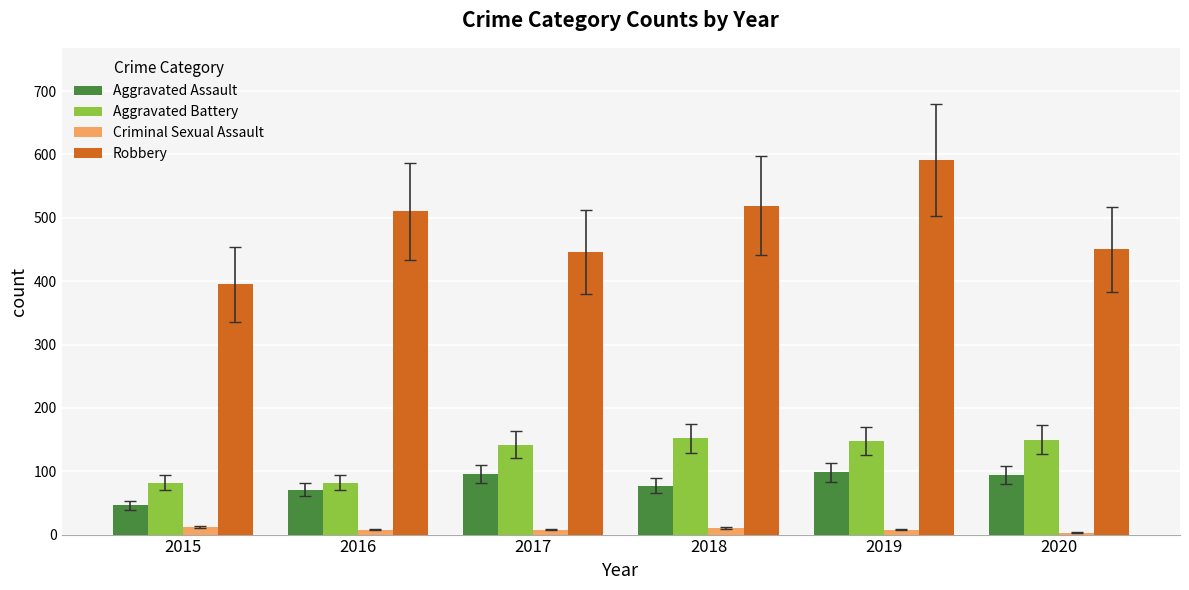

Which series has the largest range (max minus min)?

Robbery